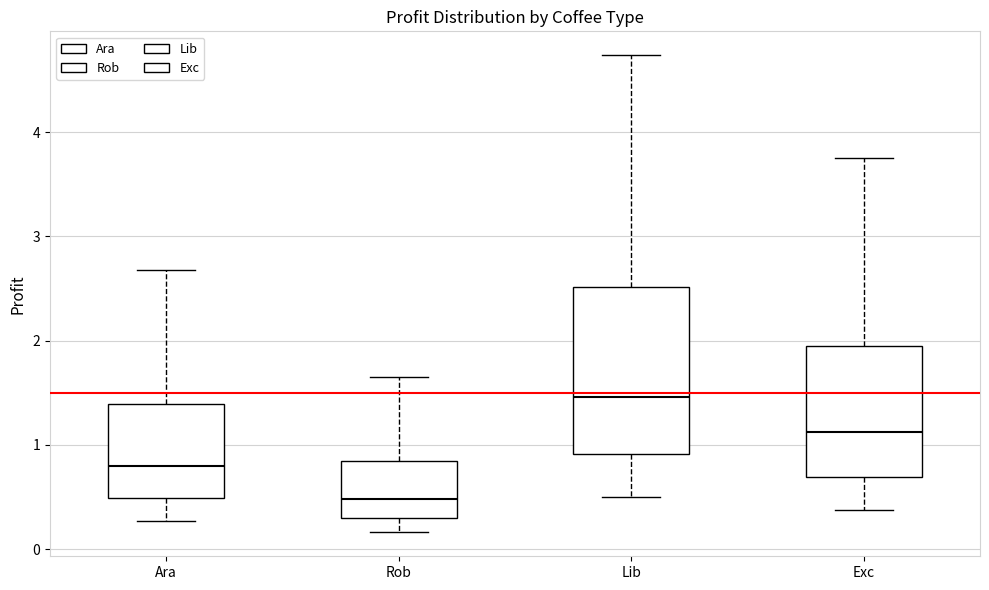

Where is the lower edge of the box for Exc on the y-axis? The values are not printed on the chart, so give them approximately, as read against the axis.

0.7